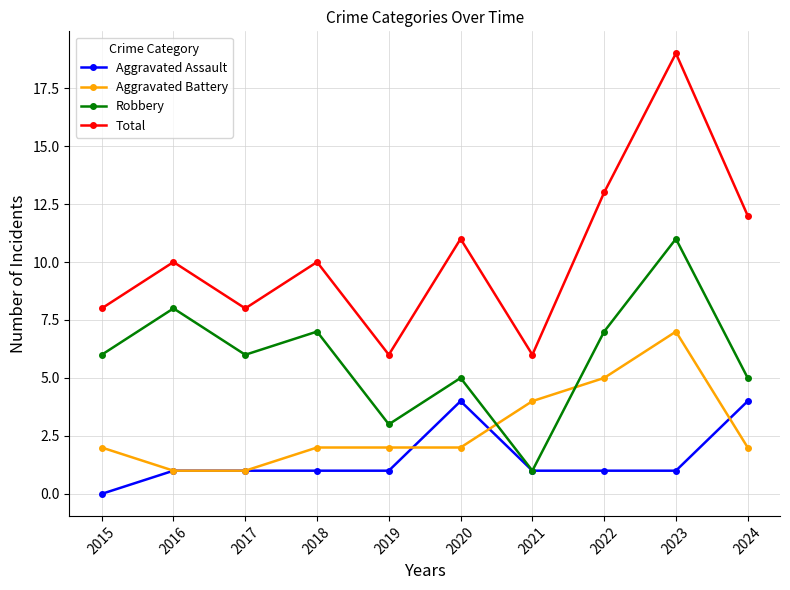

Rank the series by their maximum value, from lowest to highest.

Aggravated Assault, Aggravated Battery, Robbery, Total